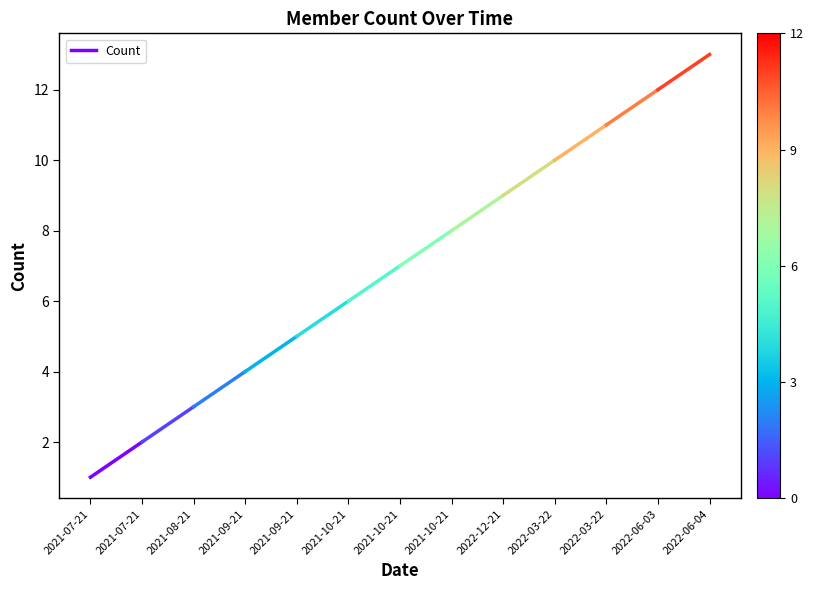

What is the smallest value displayed?

1